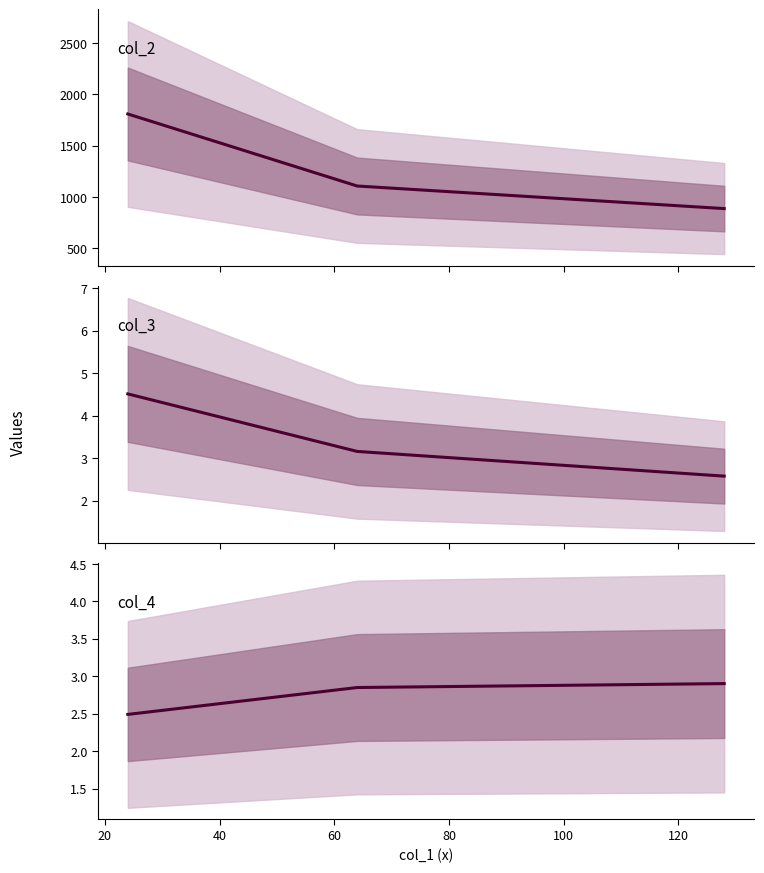

At how many categories does at least one series exceed 279?

3